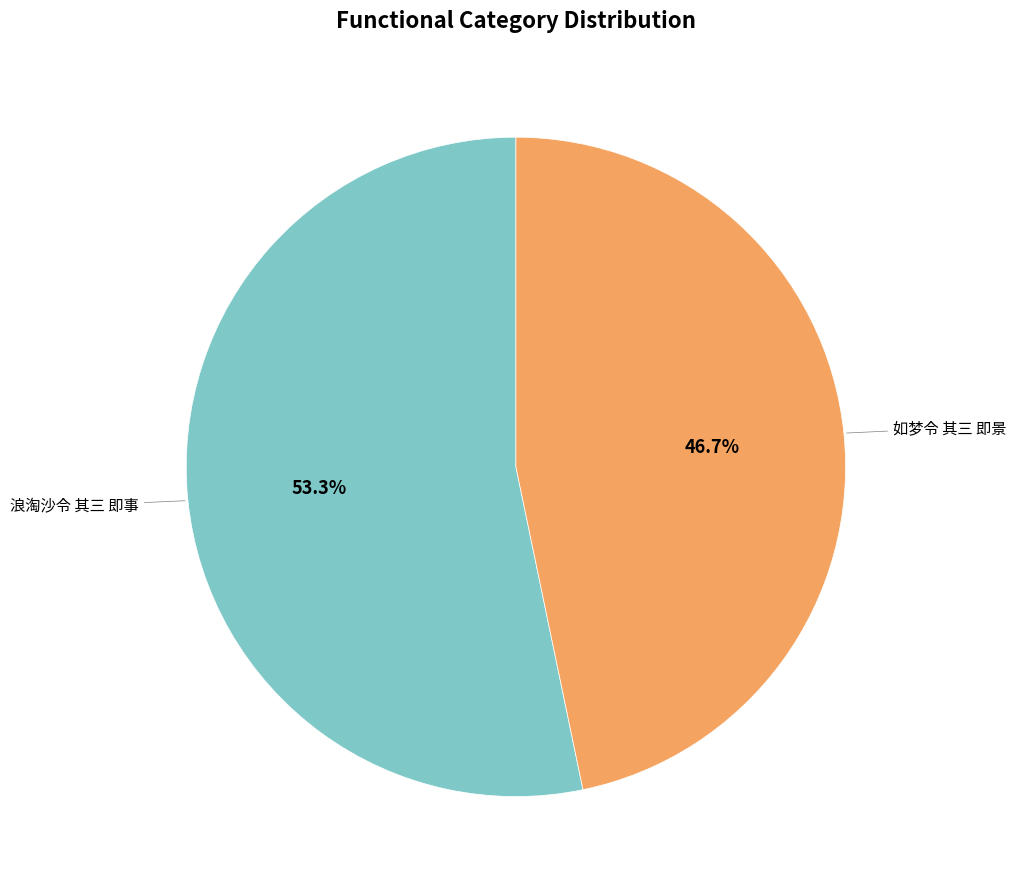

Is there any slice that represents more than half of the pie?

Yes